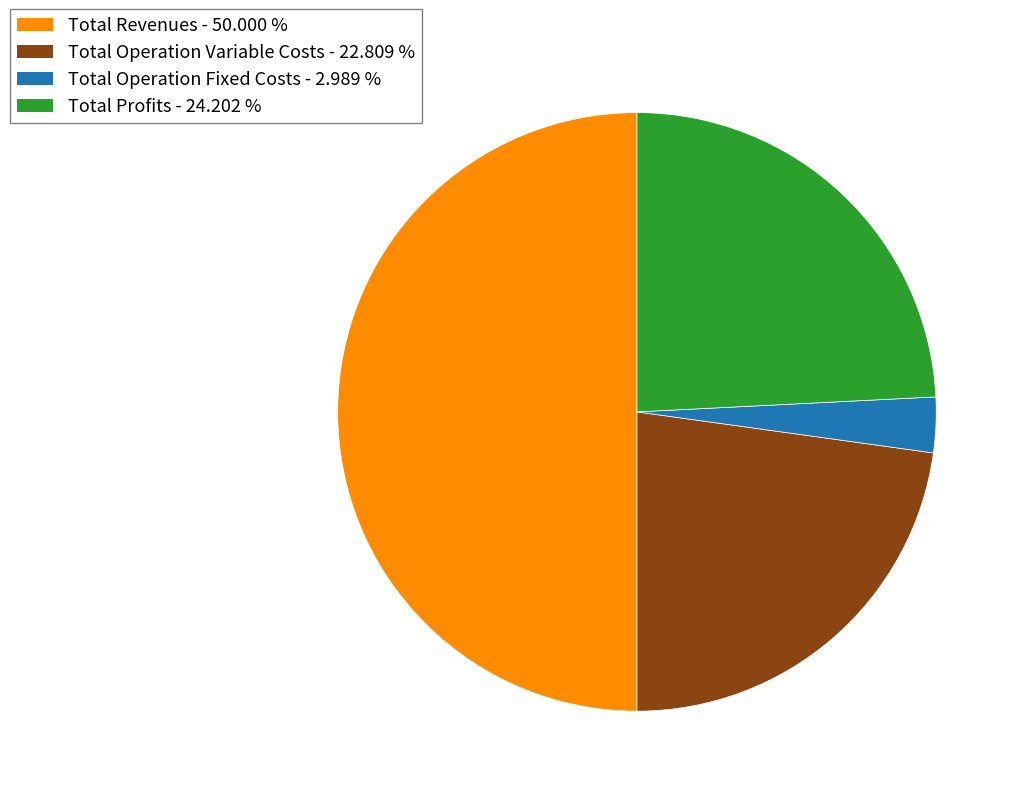

Count the number of slices in the pie.

4